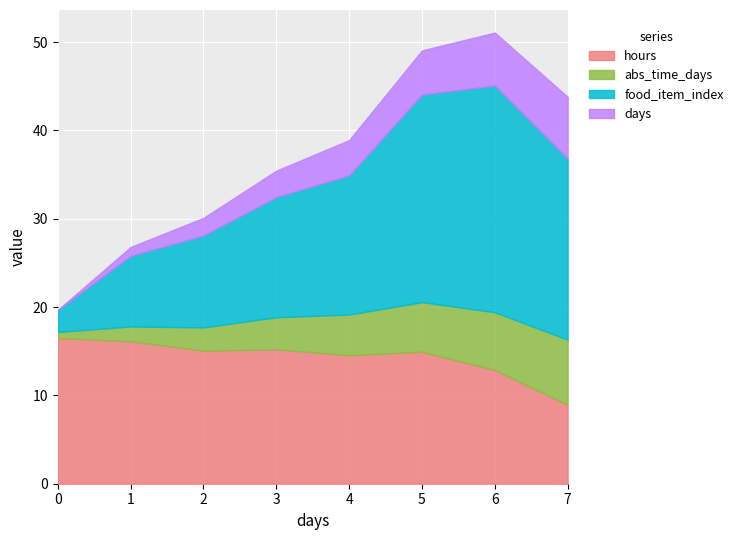

What is the lowest value of the hours series?

8.9